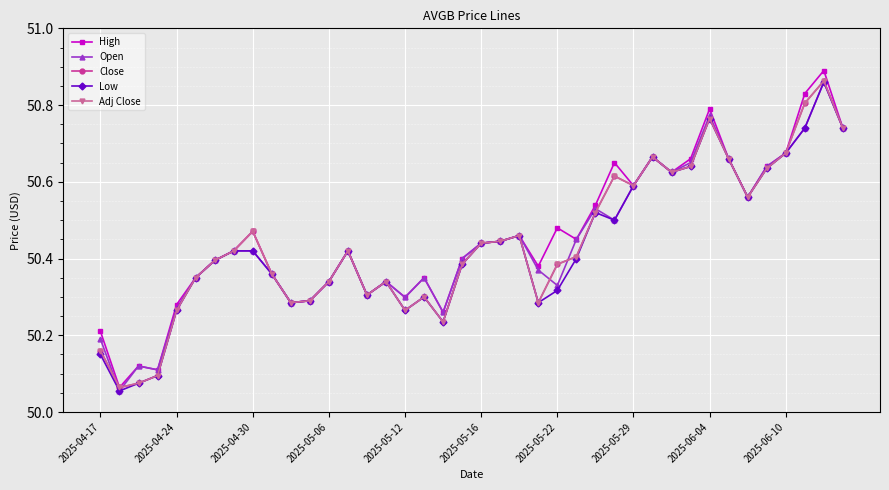

Which category has the highest value in the Adj Close series?

38